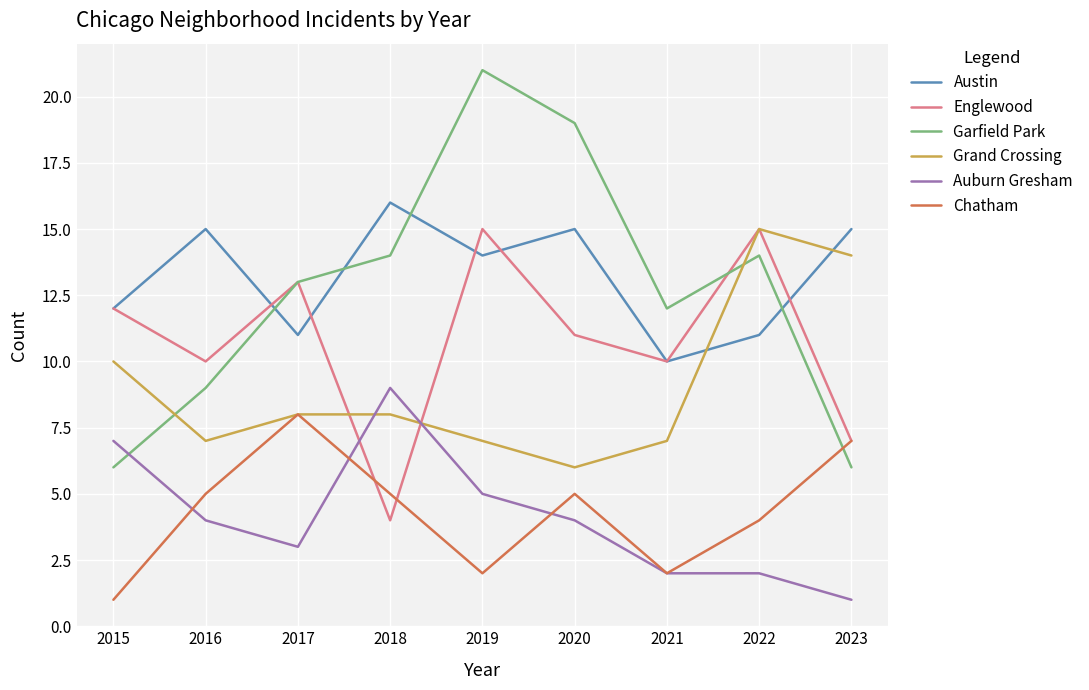

What is the difference between the maximum and minimum values in the Auburn Gresham series?

8